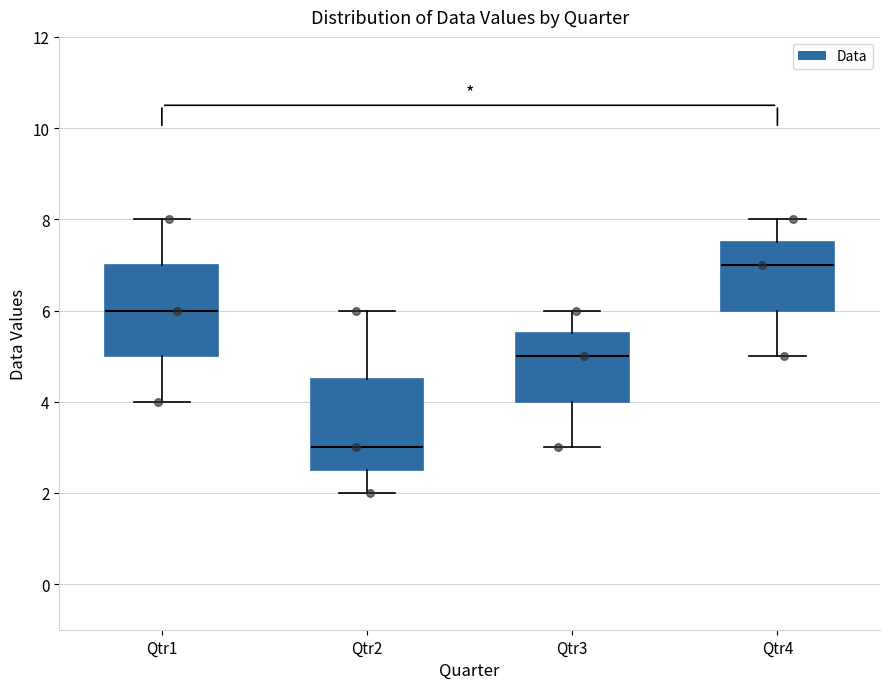

Which box's median line is the highest?

Qtr4